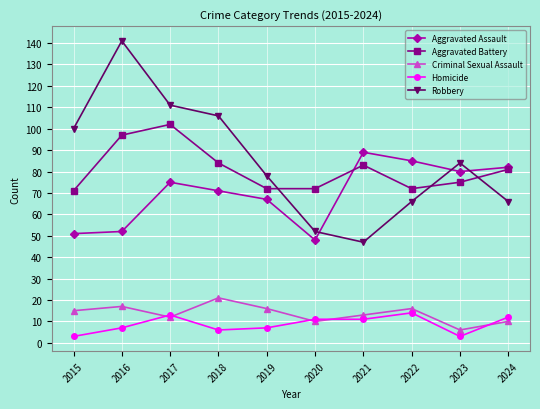

How many interior local peaks does the Aggravated Battery series have?

2